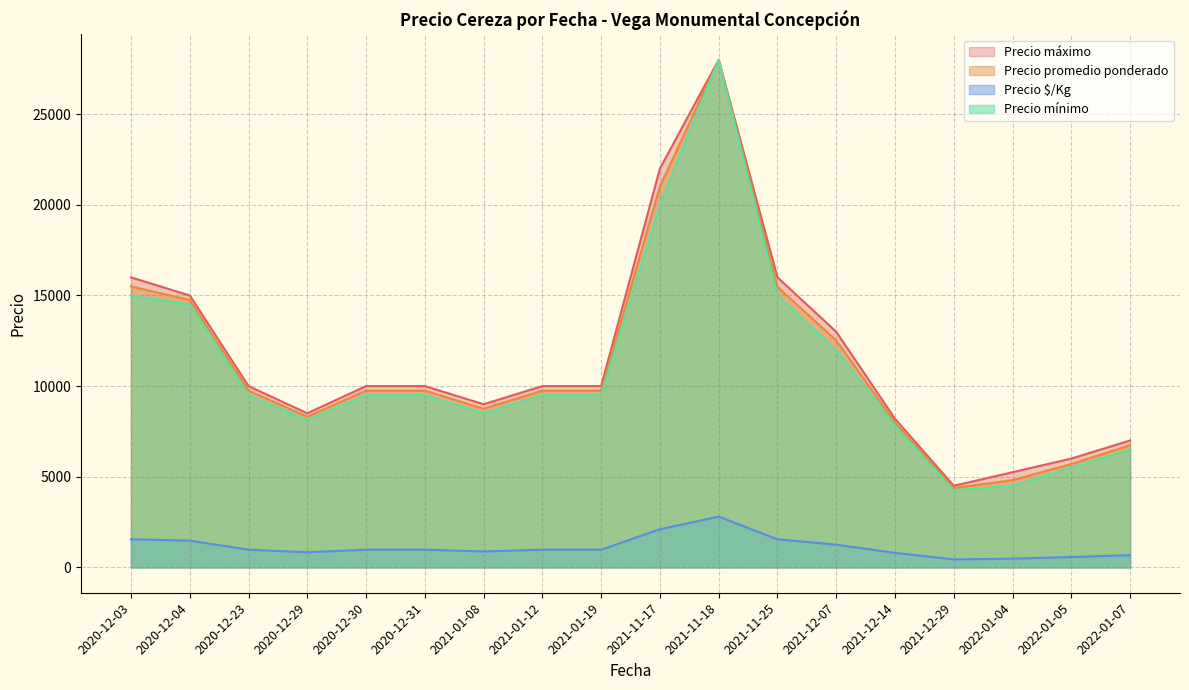

At which label does Precio máximo first exceed 10000?

2020-12-03